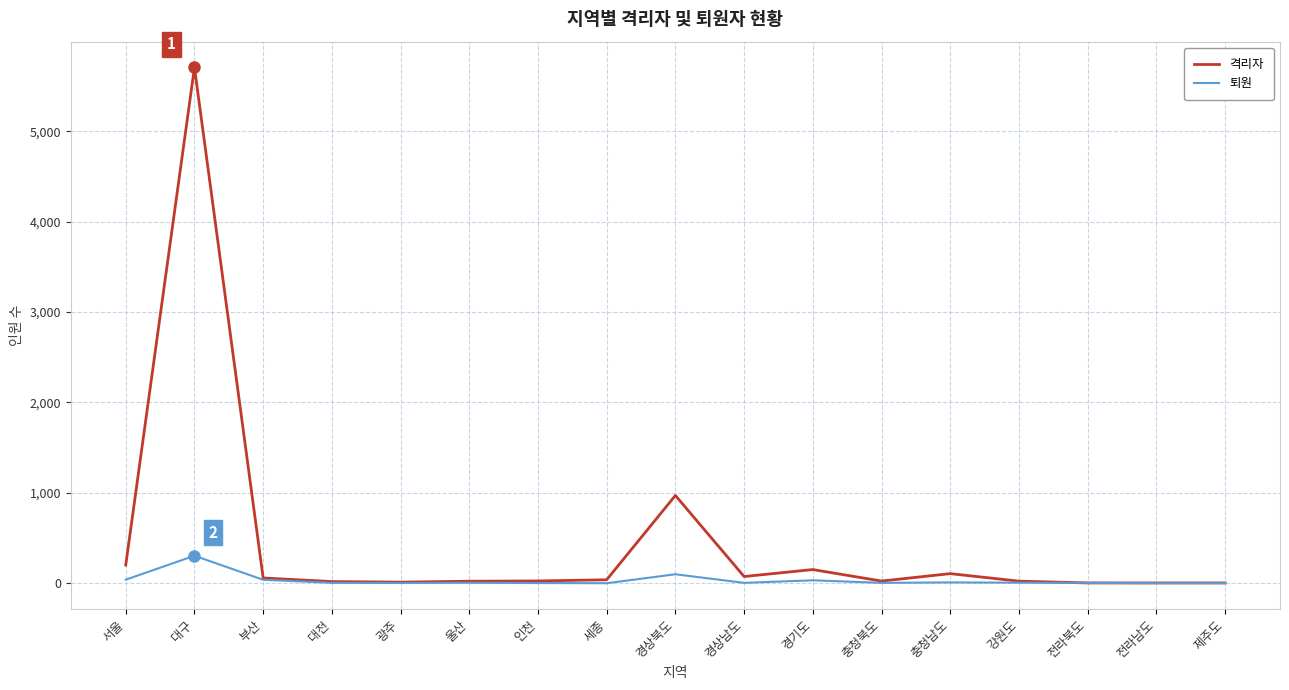

What is the highest value of the 격리자 series?

5706